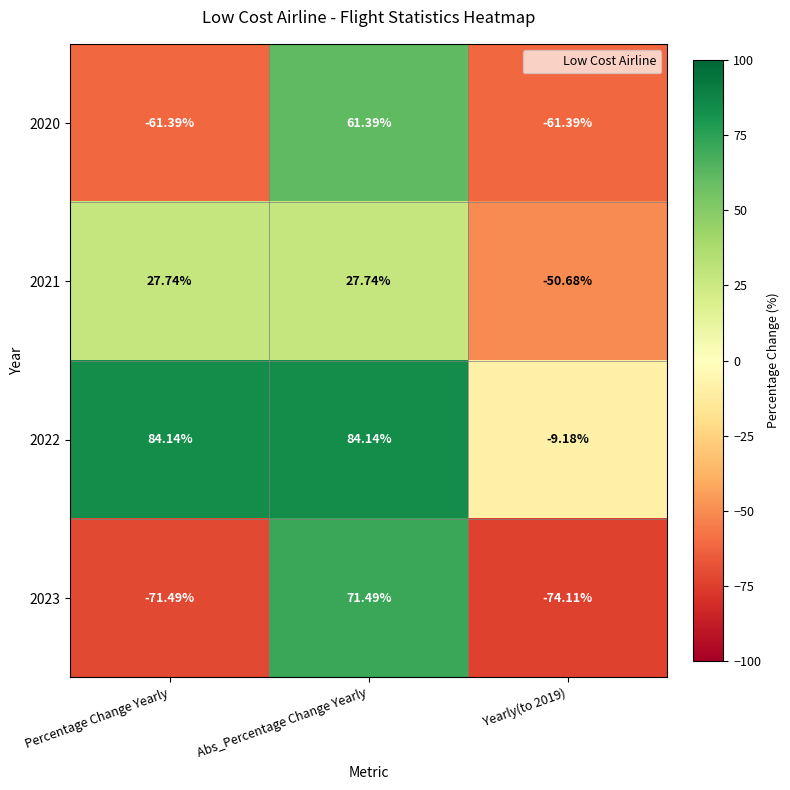

How many values in the 2022 series exceed 84?

2